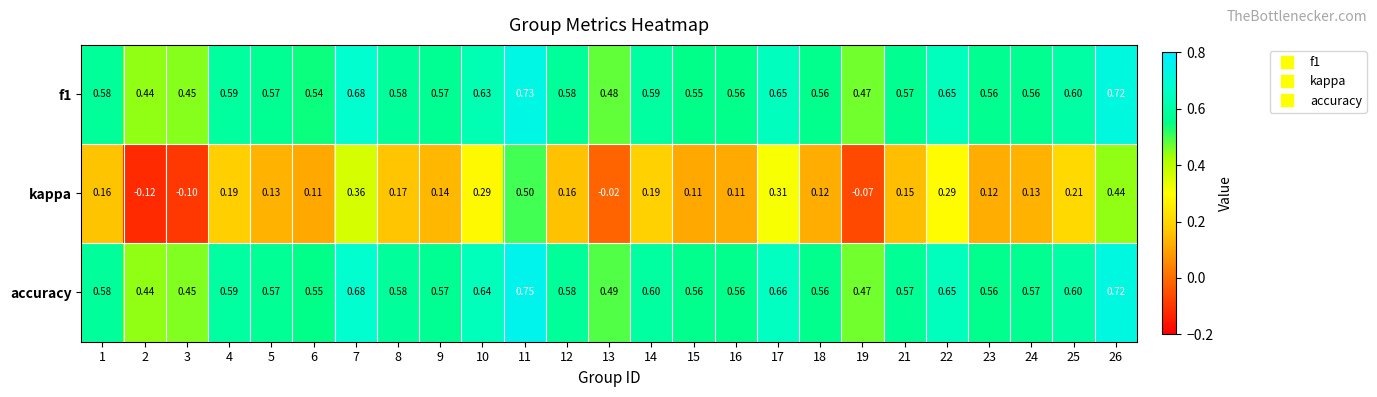

At which category is the sum across all series the highest?

11